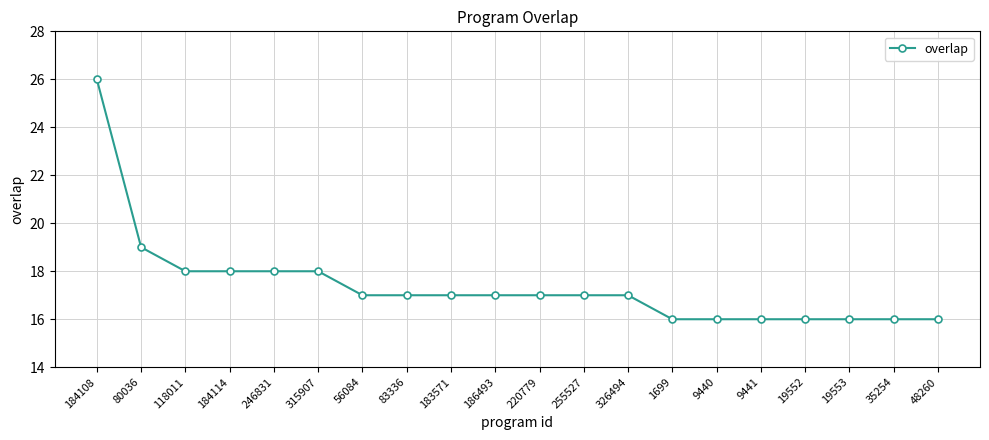

What is the label of the 17th point from the right?

184114